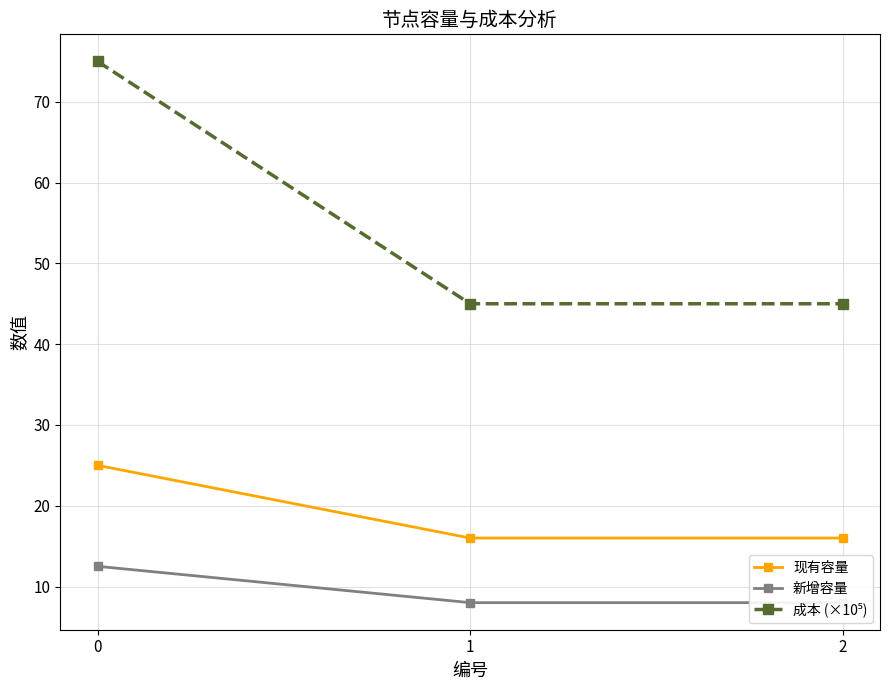

Rank the series by their maximum value, from highest to lowest.

成本 (×10⁵), 现有容量, 新增容量